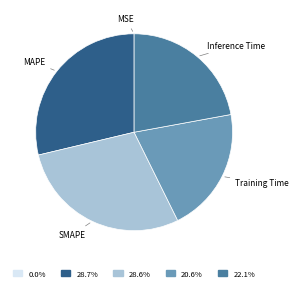

Does any single category account for the majority?

No